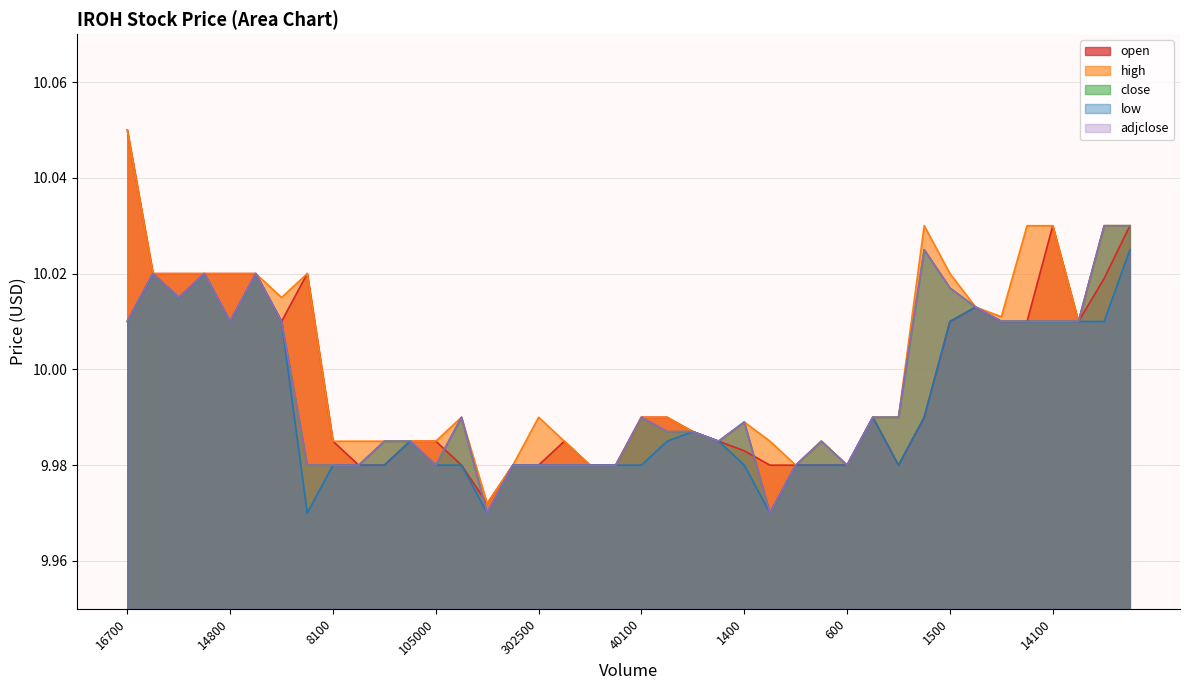

At which category does high reach its first local peak?

138200